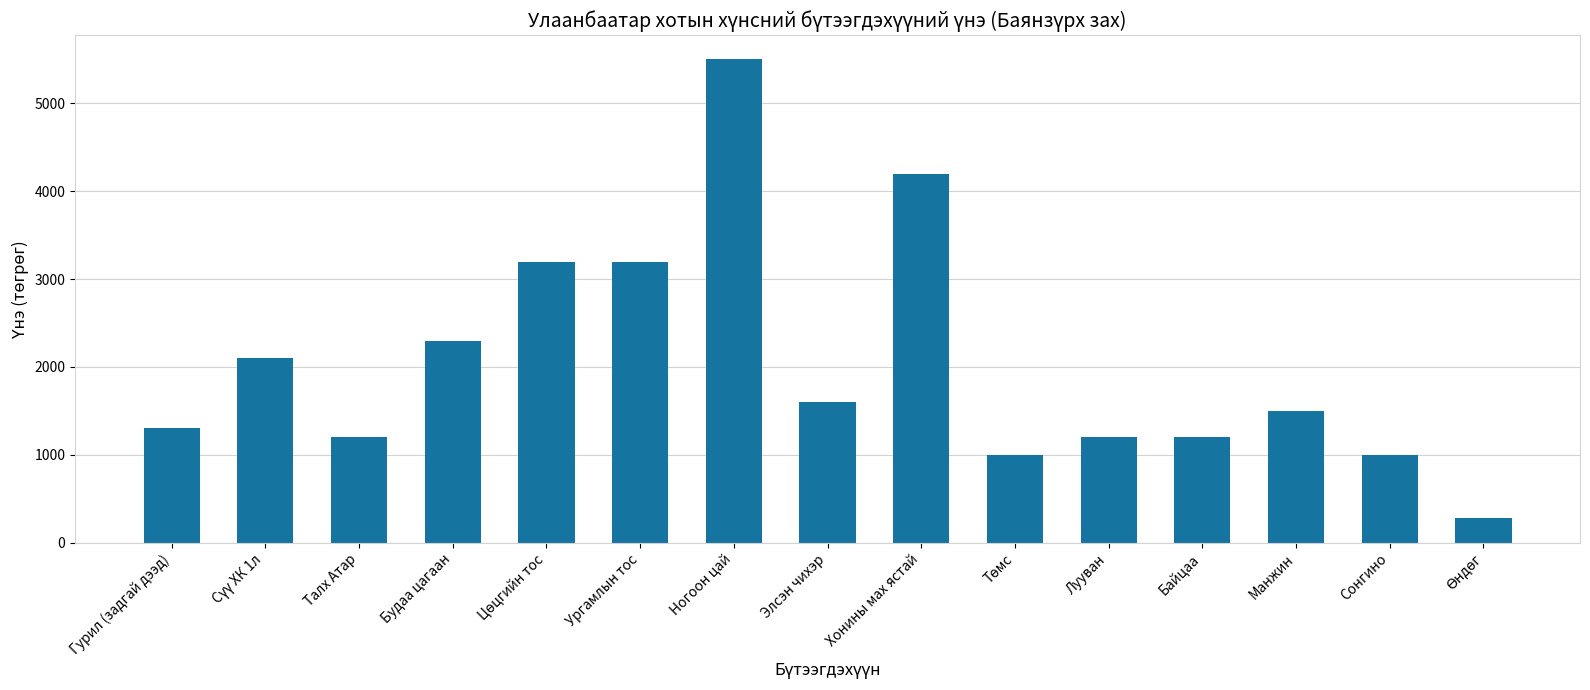

What is the value of the 10th bar from the left?

1000